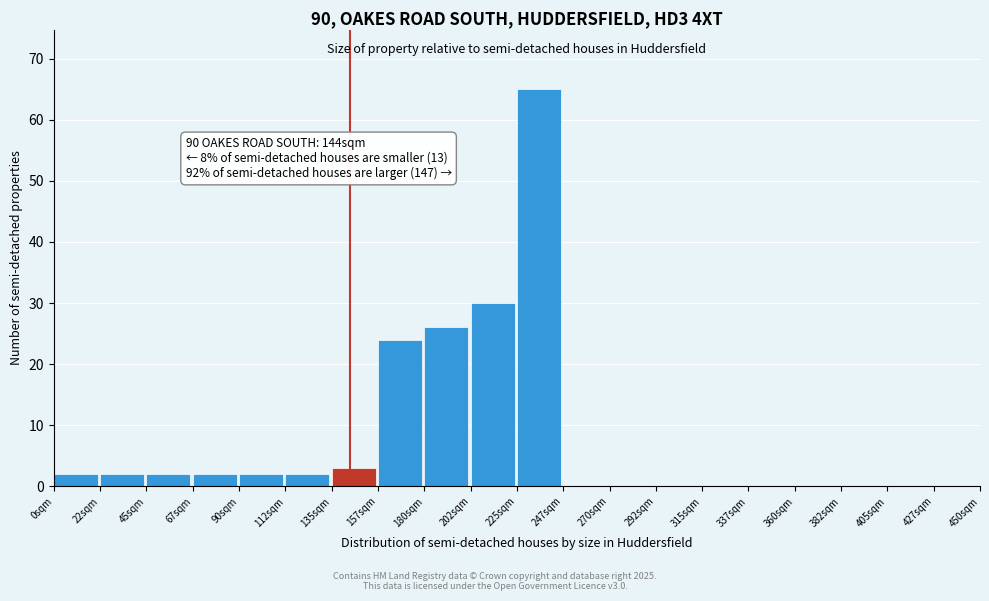

Over which range of the x-axis is the bar tallest?

225.0 to 247.5